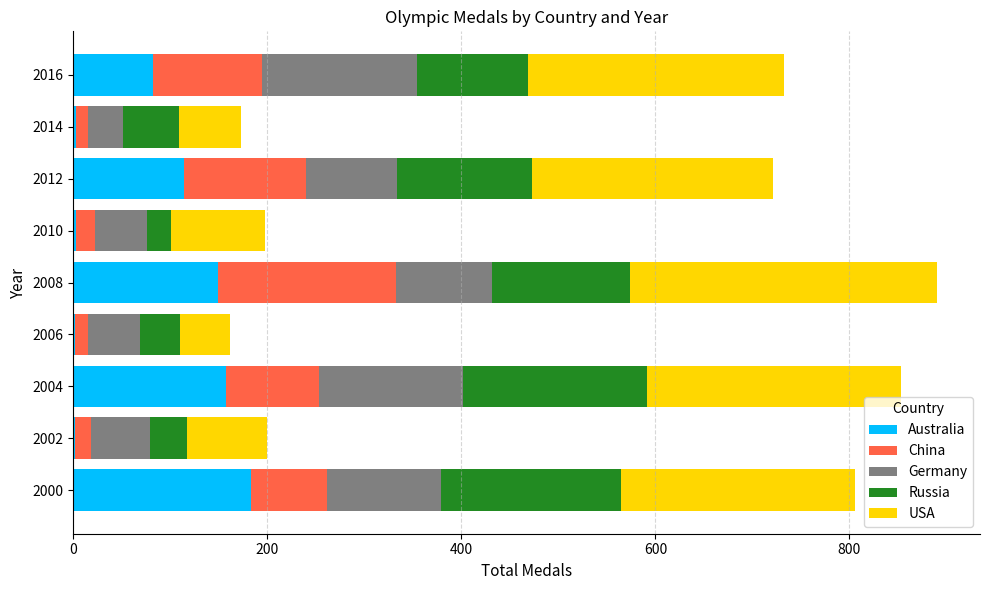

What is the highest value of the Australia series?

183